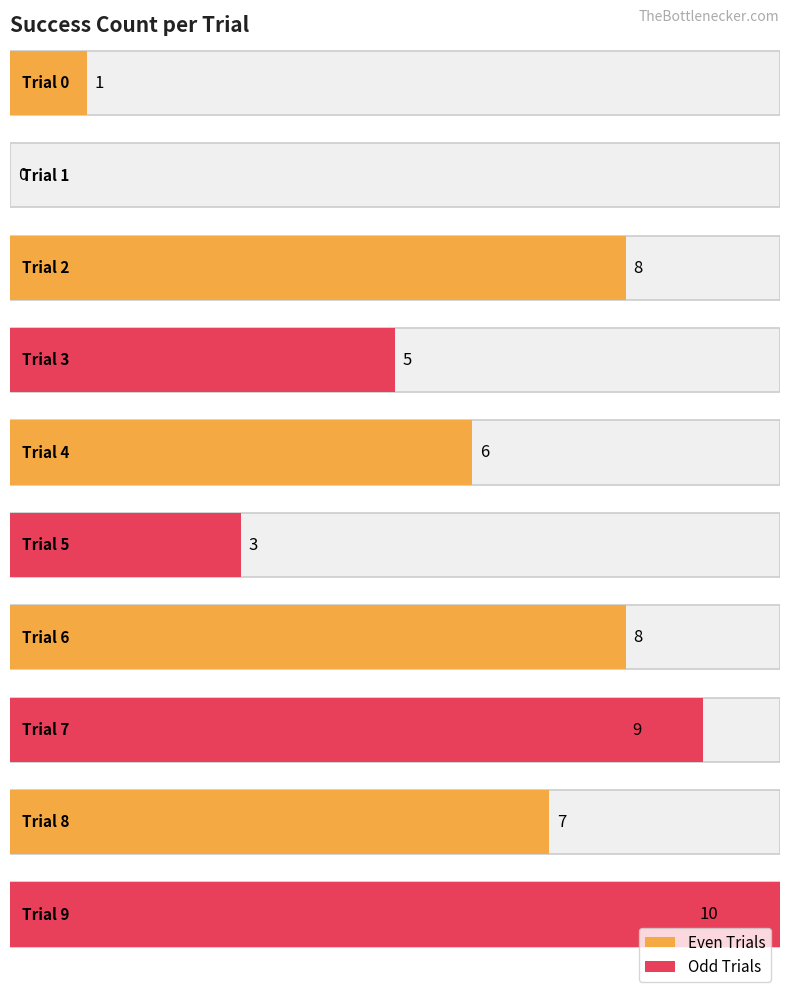

Reading right to left, extract all data points from this chart.

9=10	8=7	7=9	6=8	5=3	4=6	3=5	2=8	1=0	0=1